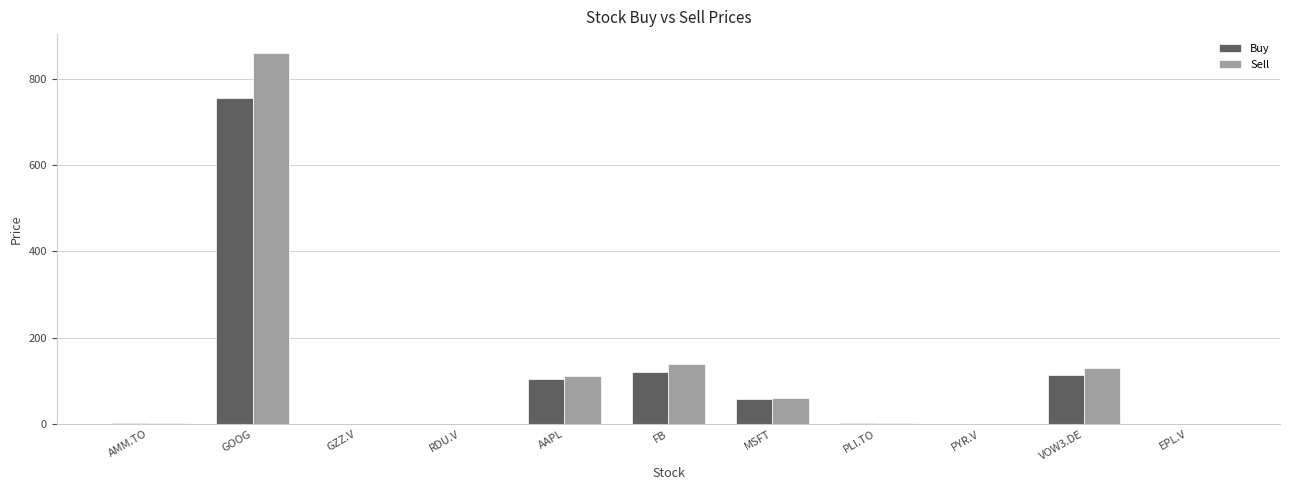

At which category is the sum across all series the highest?

GOOG